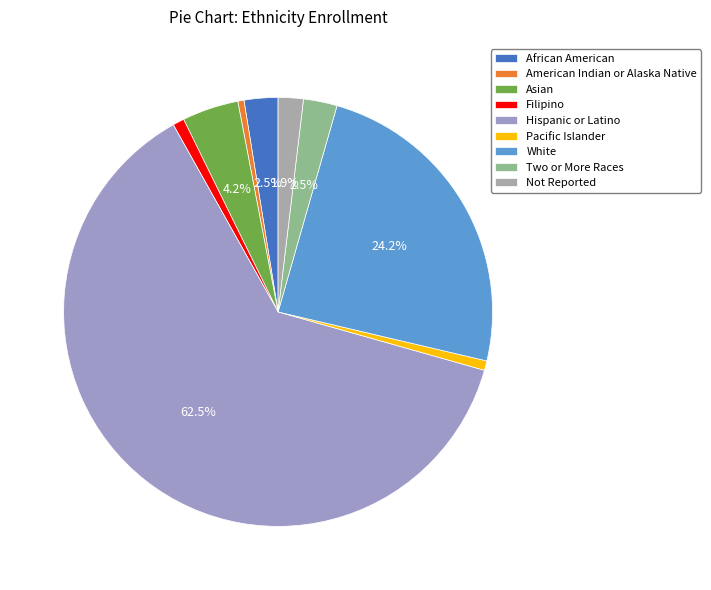

Which category has the biggest portion of the pie?

Hispanic or Latino